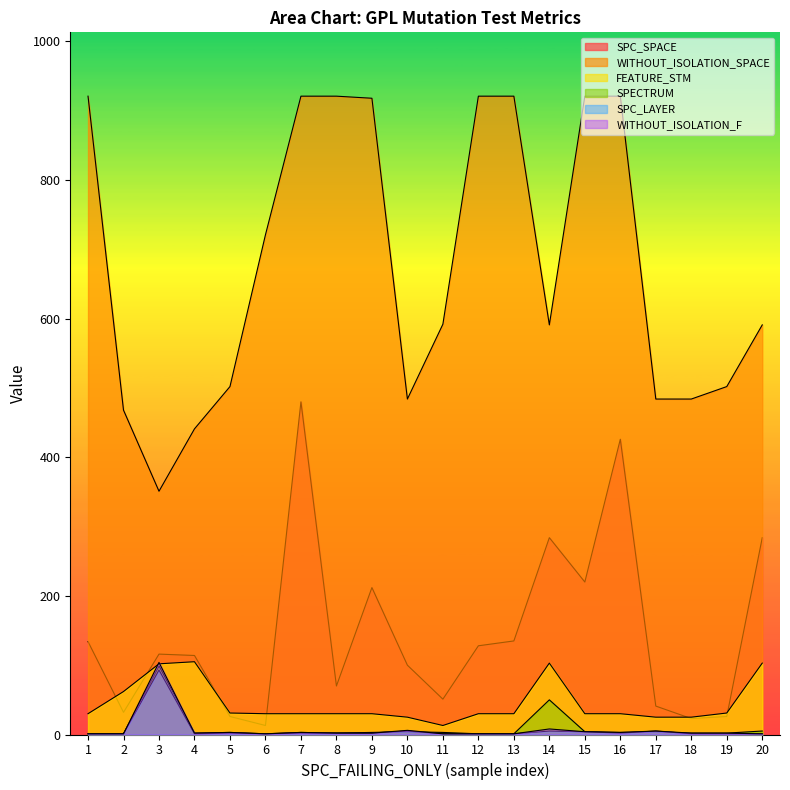

Does the chart have visible grid lines?

No